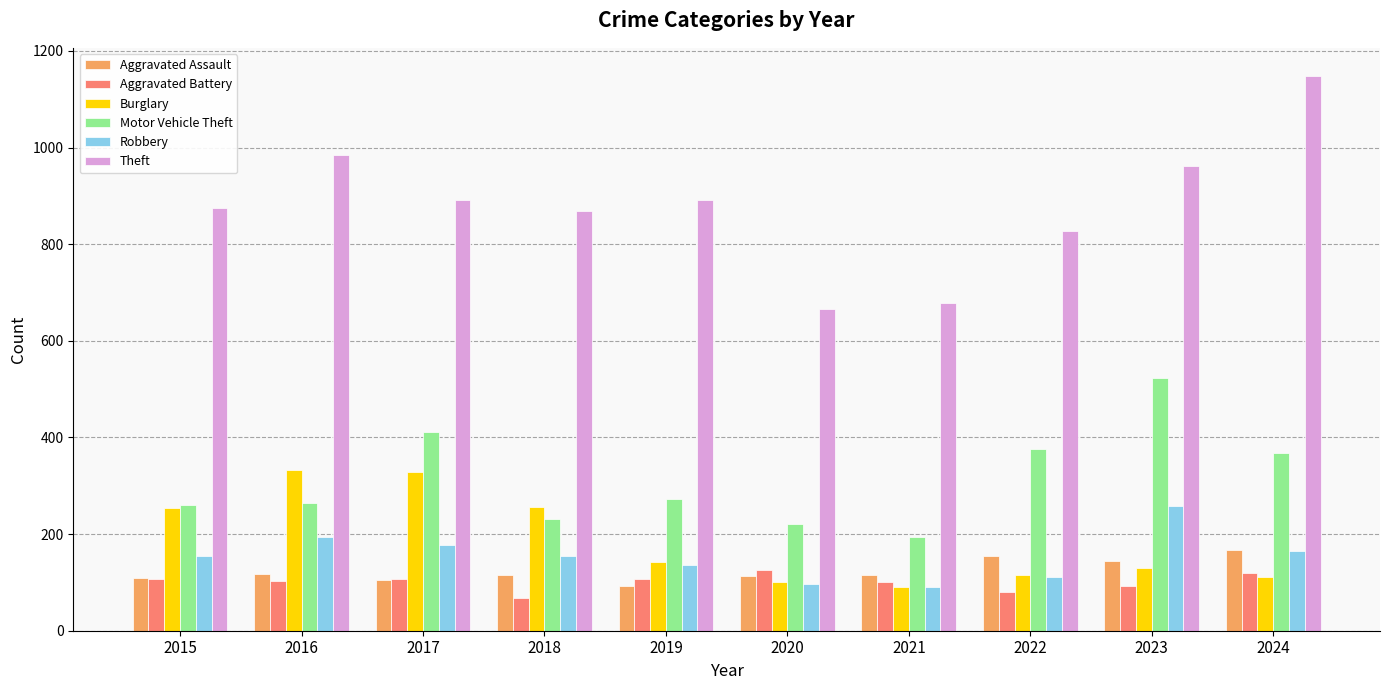

What is the average value of the Motor Vehicle Theft series?

312